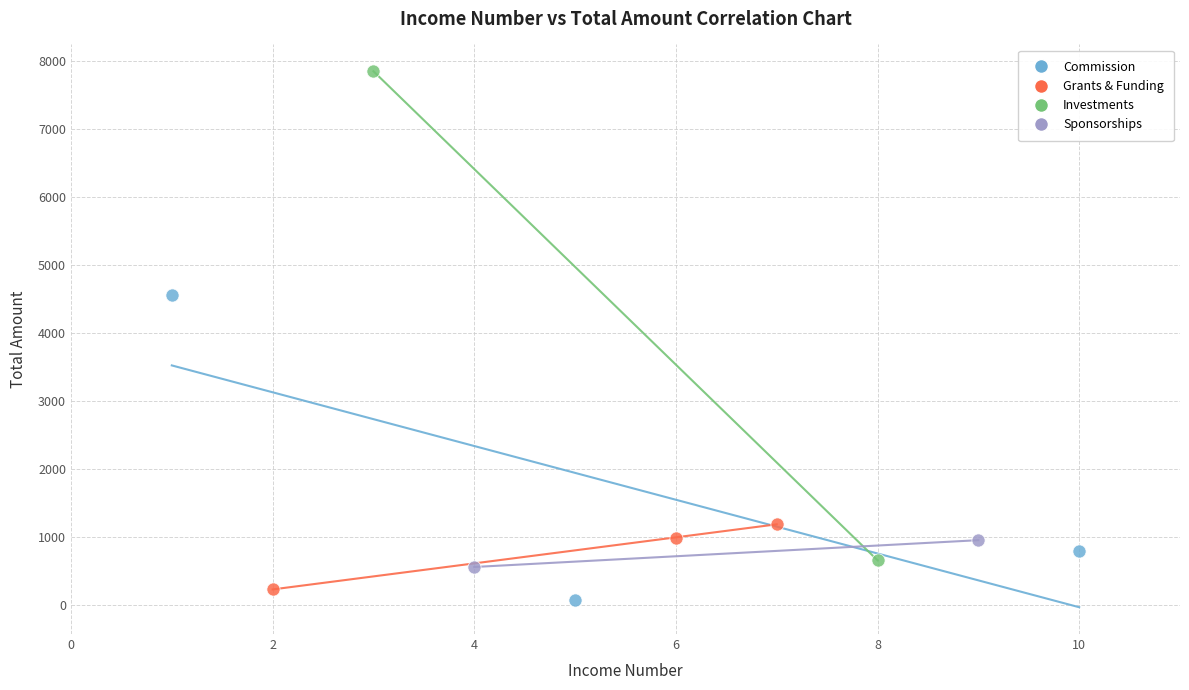

Which series has the widest spread of Y values?

Investments